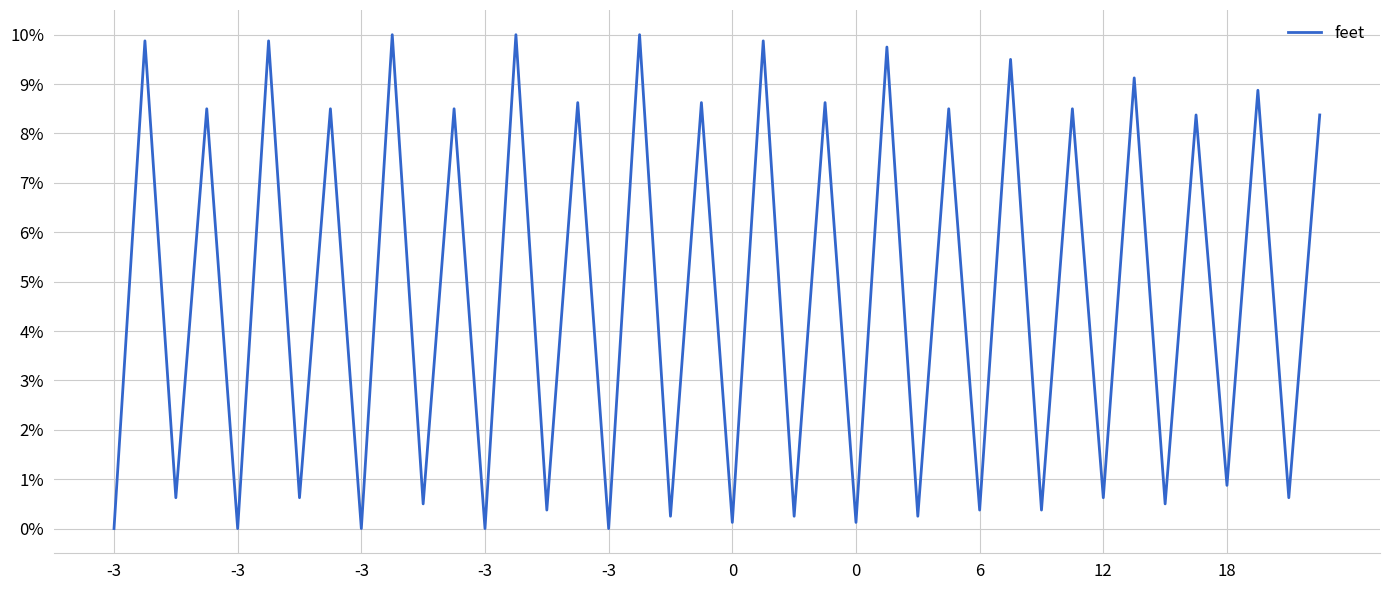

What is the difference between the maximum and minimum values?

10.0